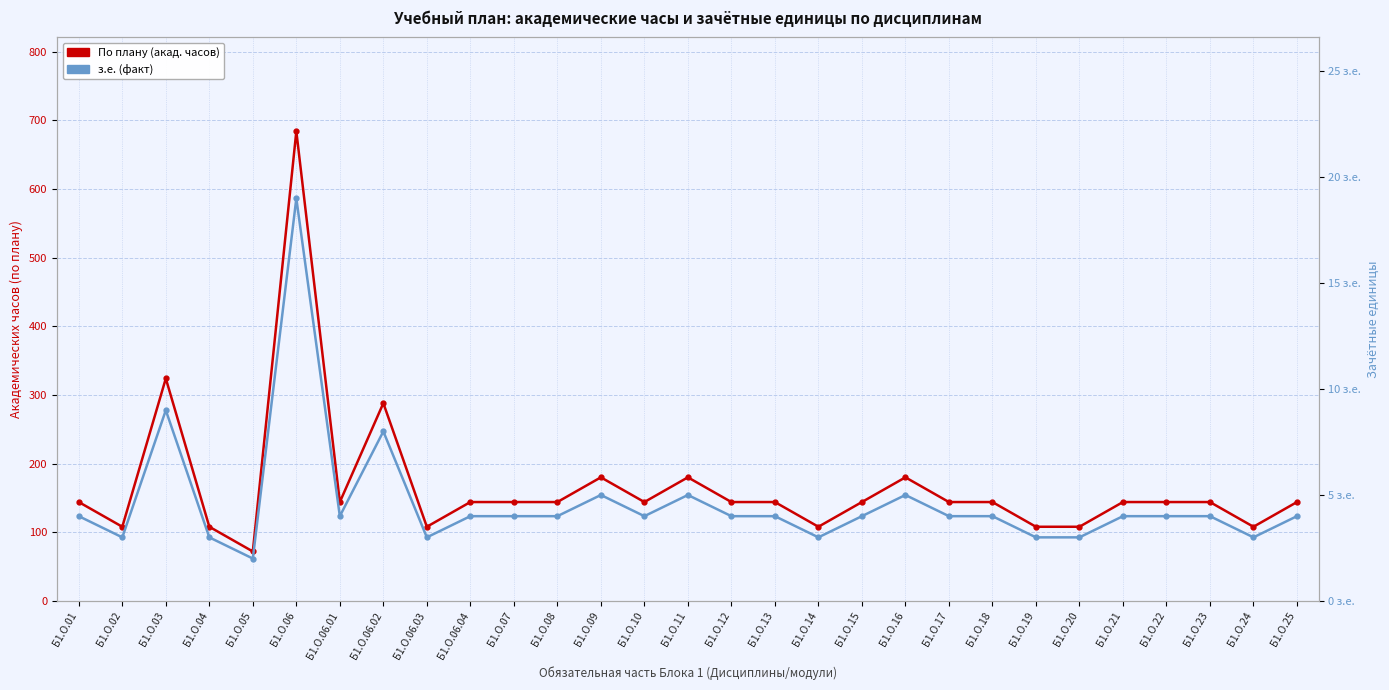

What is the average value of the По плану (акад. часов) series?

166